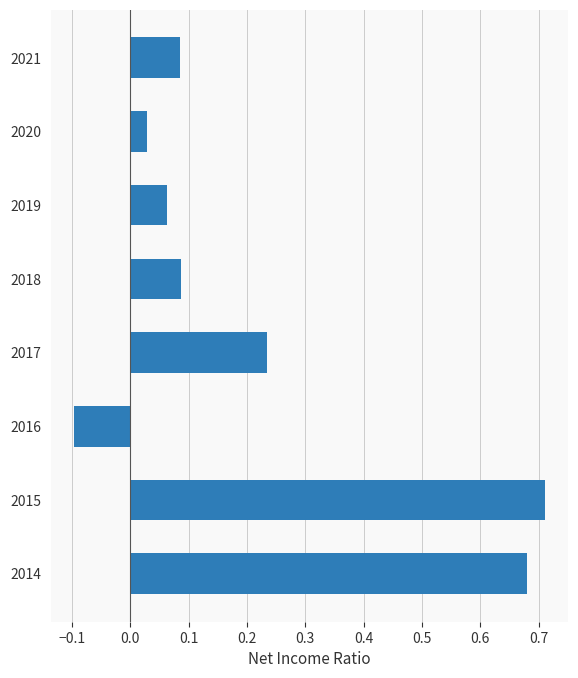

Where is the data nearest to the value 0?

2020